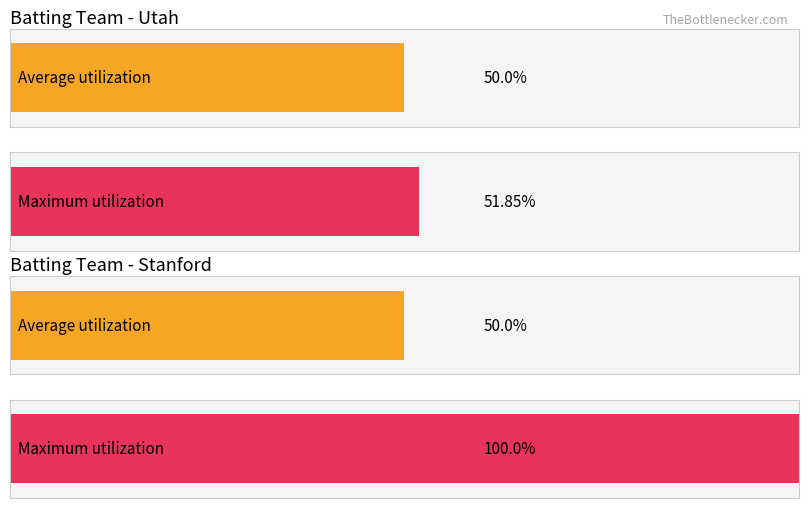

True or false: Maximum utilization has a value of 9 at 7.

False